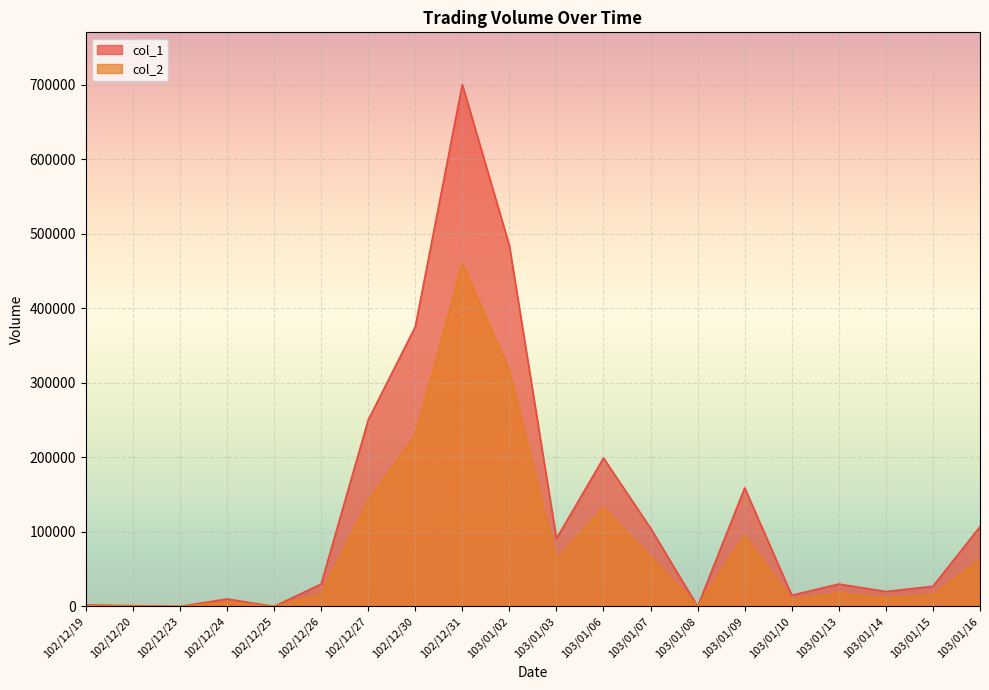

The col_1 series shows 9441 at 103/01/13. True or false?

False